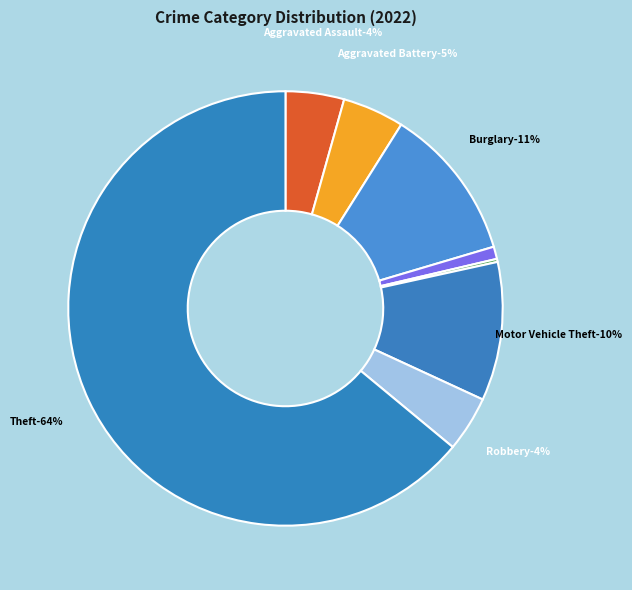

Is there any slice that represents more than half of the pie?

Yes